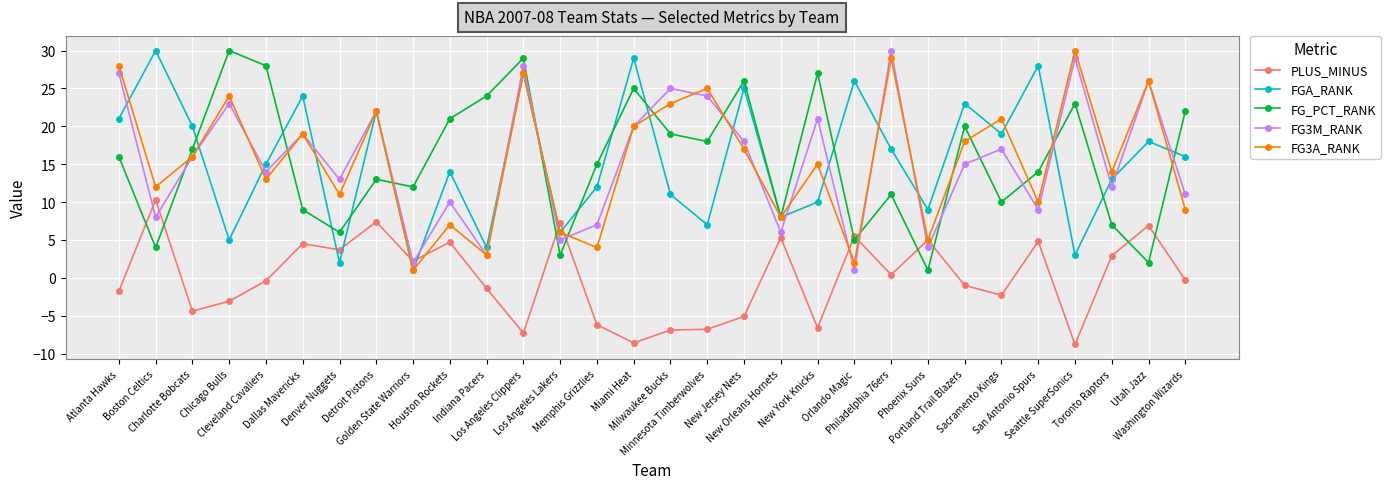

How many lines are shown in the chart?

5